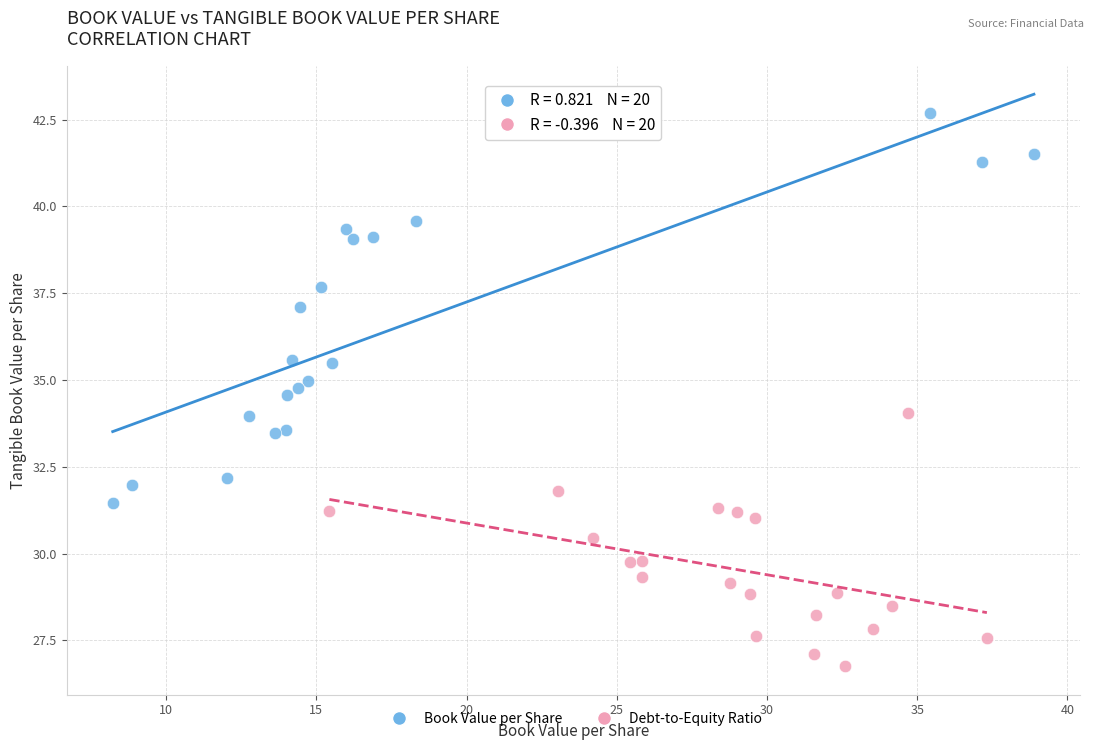

What are all the series names shown in the legend?

Book Value per Share, Debt-to-Equity Ratio